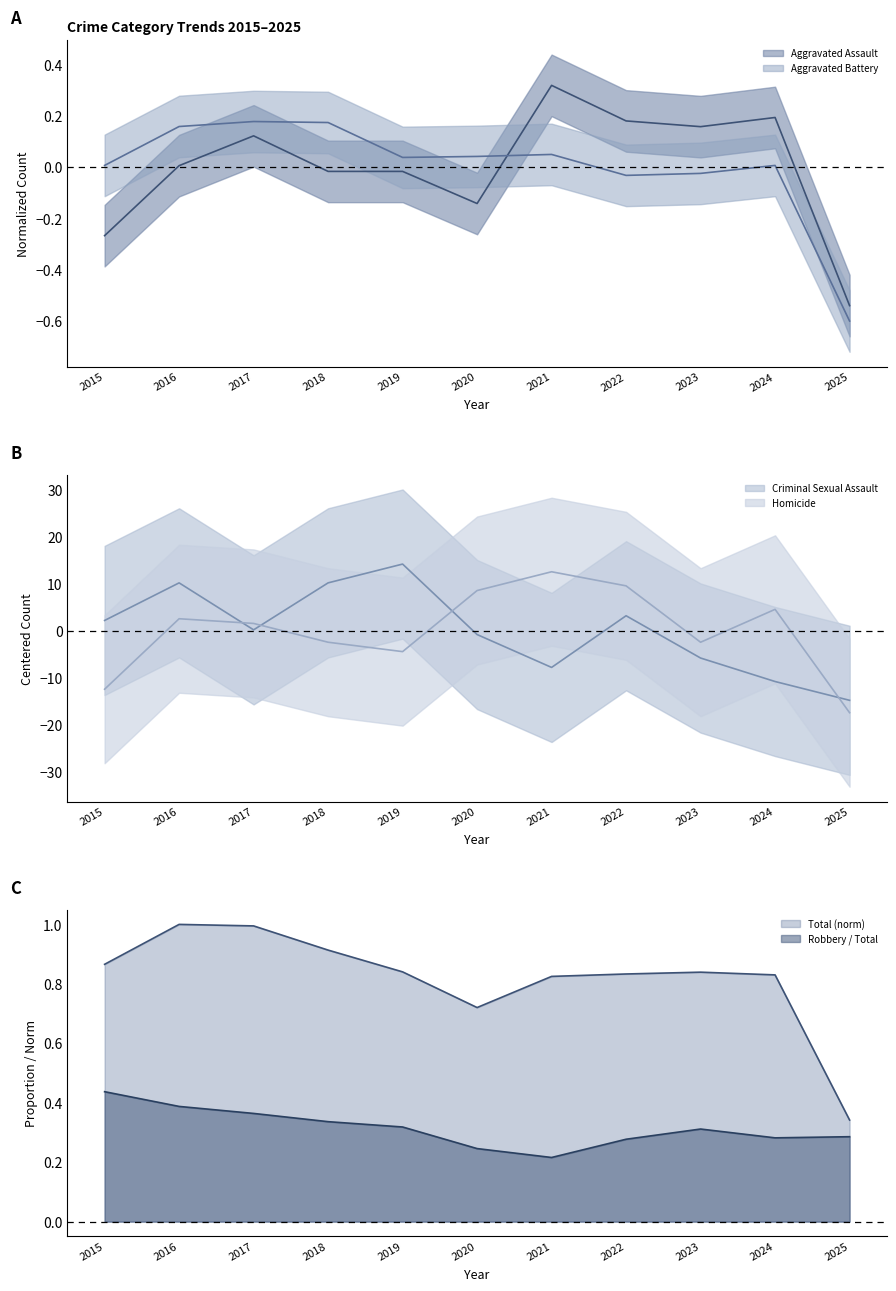

True or false: Total has more than 2 interior local peaks.

False